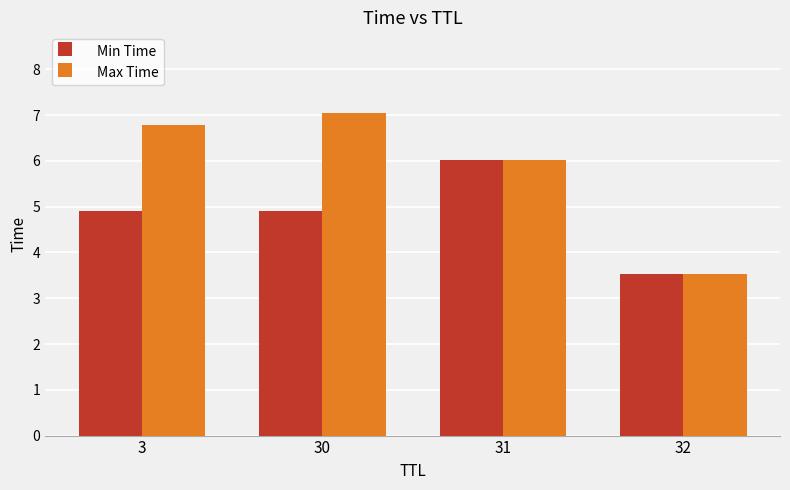

What is the average value of the Max Time series?

5.9